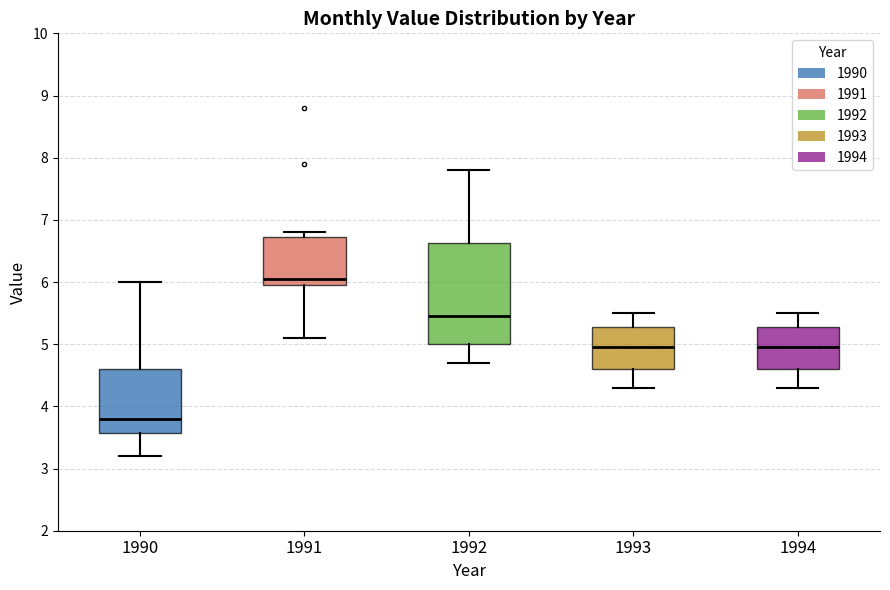

Comparing the boxes themselves (not the whiskers), which one is the tallest?

1992